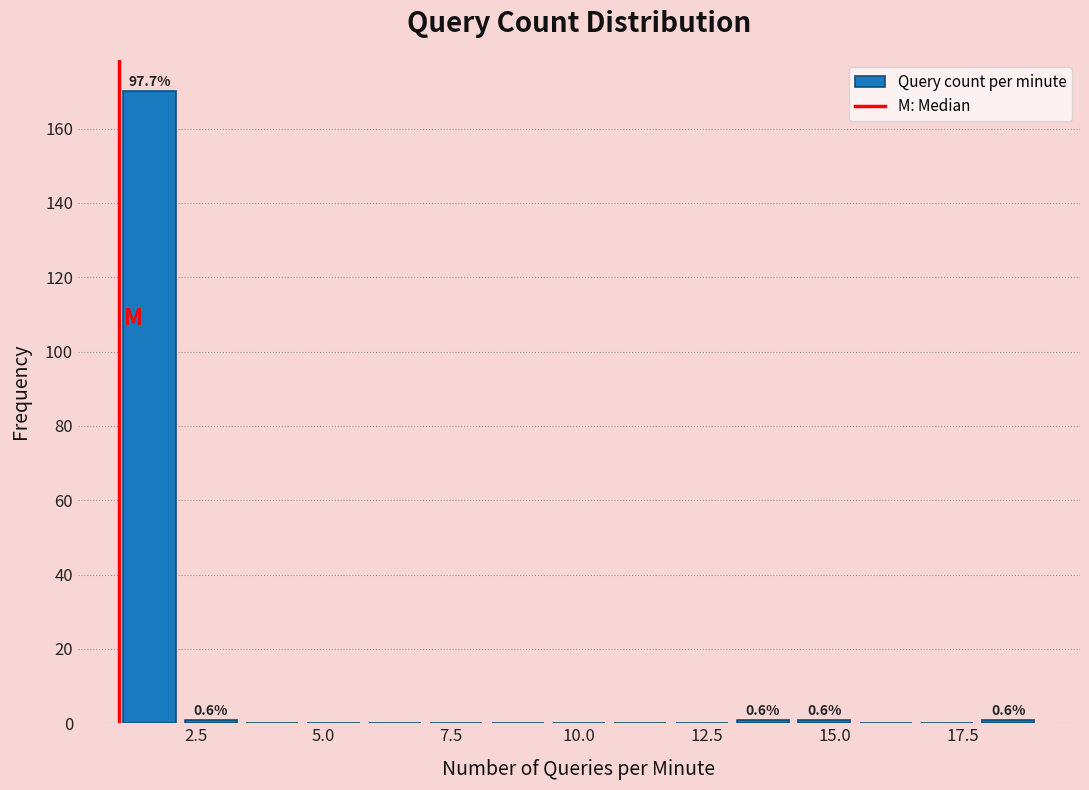

Read against the x-axis, roughly where is the centre of the tallest bar?

1.5